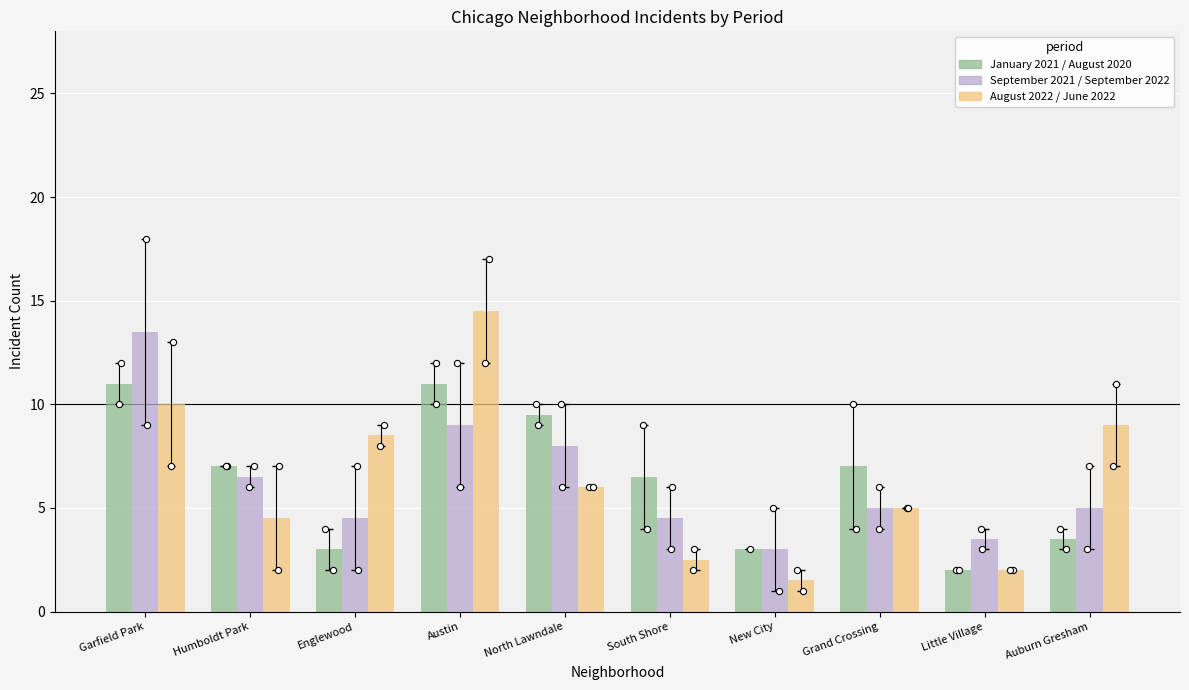

At how many categories does at least one series exceed 7?

5